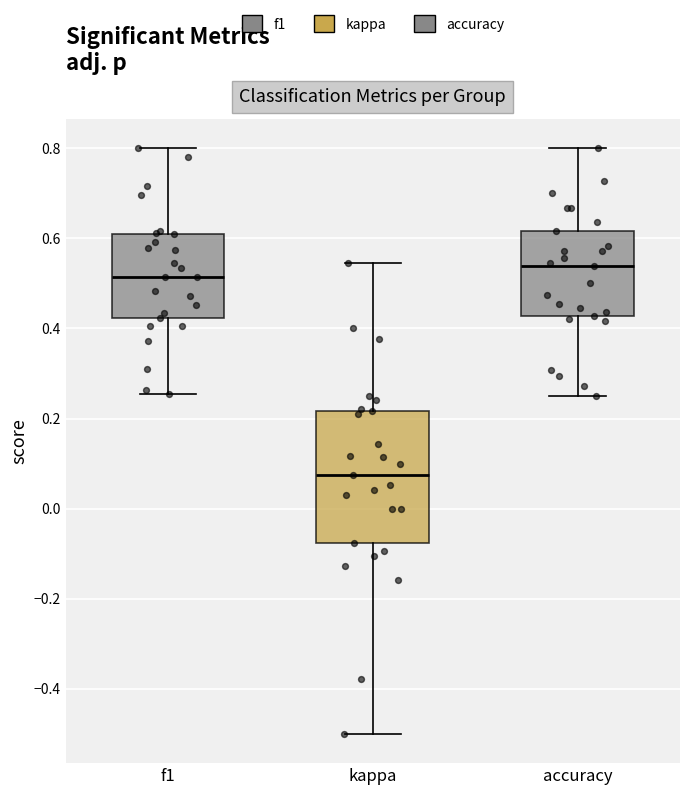

Reading left to right, read every box against the y-axis: the position of its median line, the range the box covers, and the ends of its whiskers. The values are not printed on the chart, so give them approximately, as read against the axis.

f1: median 0.52, box 0.42 to 0.60, whiskers 0.26 to 0.80
kappa: median 0.08, box -0.08 to 0.22, whiskers -0.50 to 0.54
accuracy: median 0.54, box 0.42 to 0.62, whiskers 0.26 to 0.80